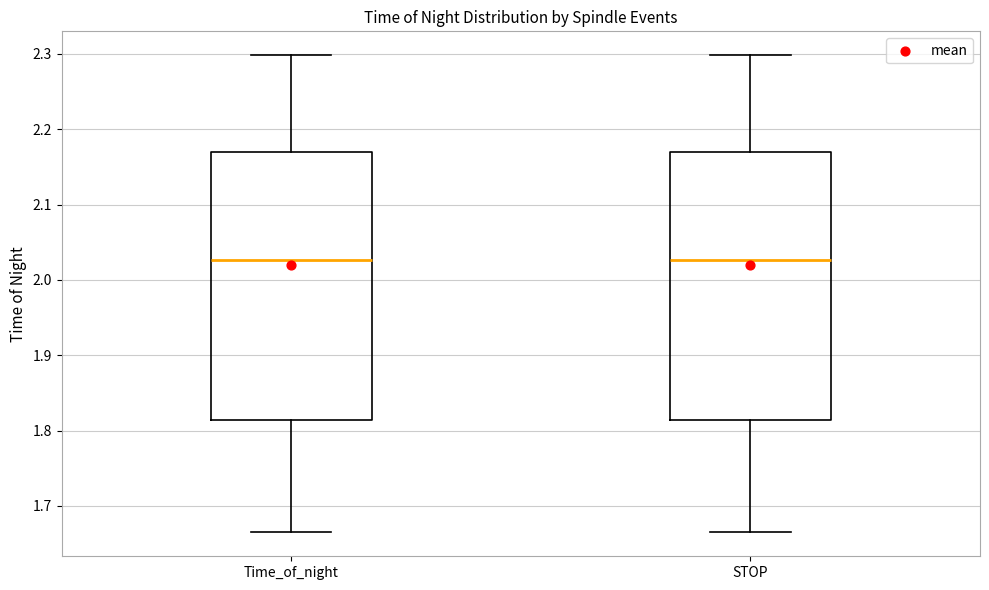

Where does the upper whisker of the box for Time_of_night end on the y-axis? The values are not printed on the chart, so give them approximately, as read against the axis.

2.30